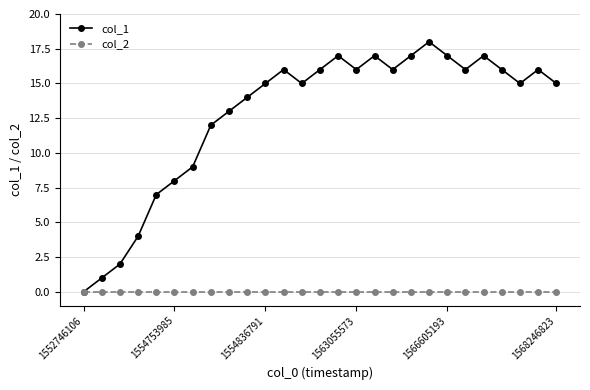

Which series has the largest total across all categories?

col_1